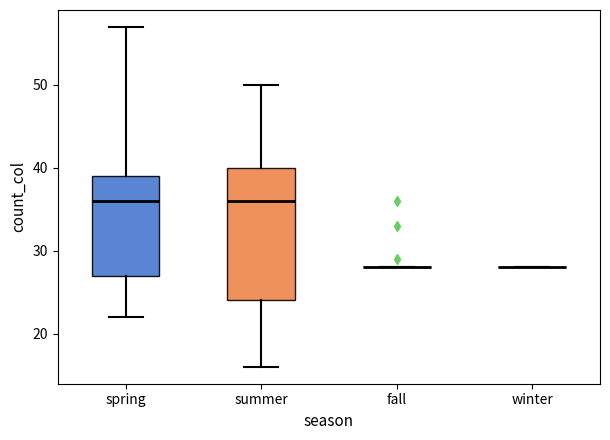

Comparing the boxes themselves (not the whiskers), which one is the tallest?

summer